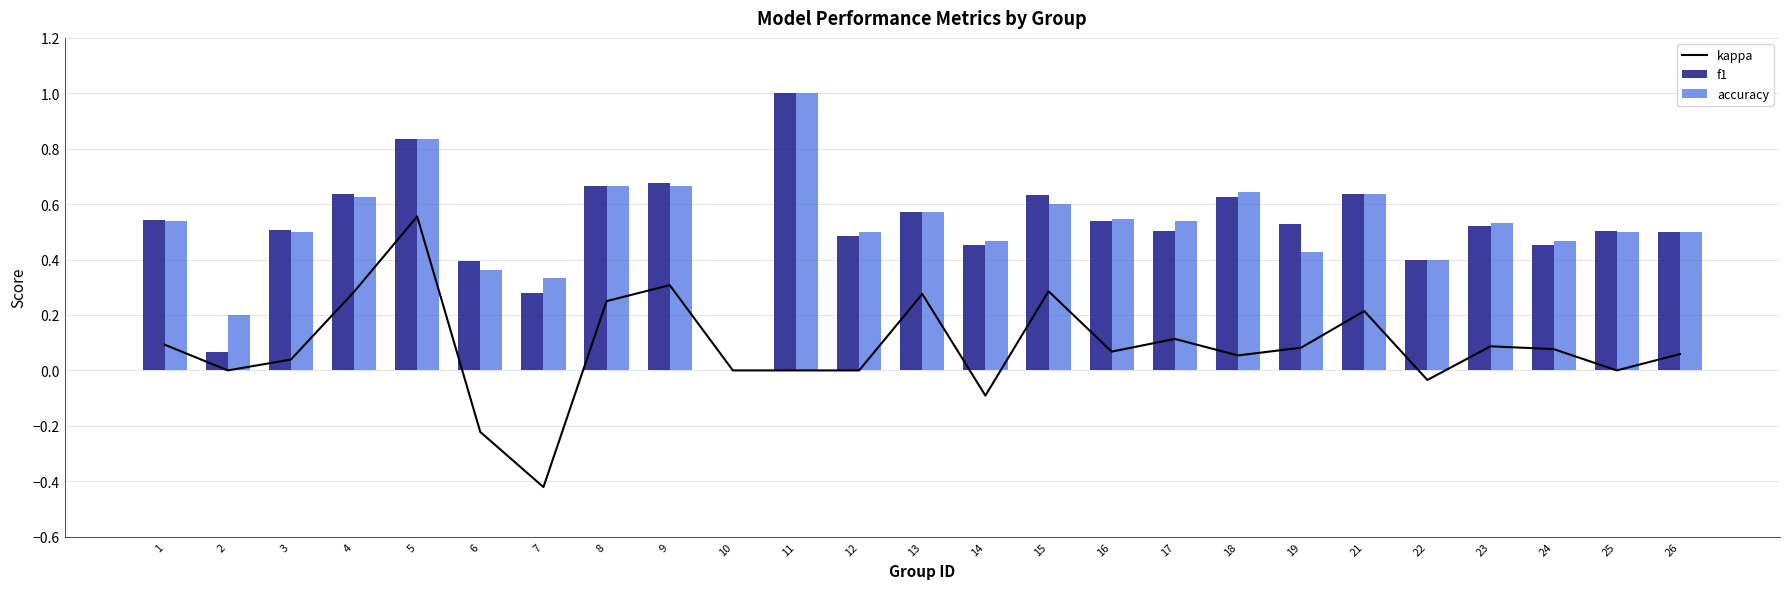

What is the highest value of the f1 series?

1.0